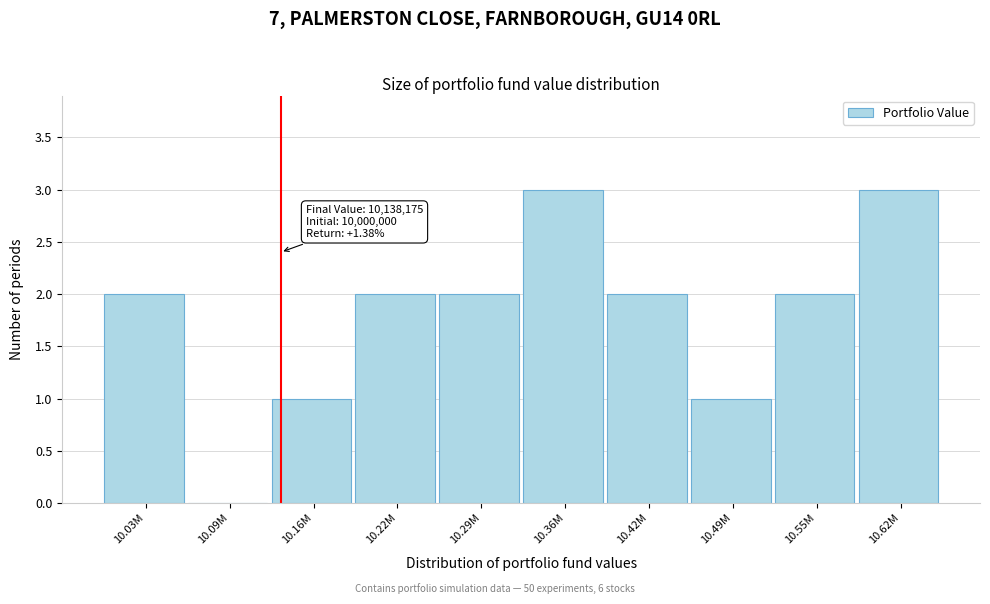

Reading right to left, what are all the values shown in this chart?

10.62M=3	10.55M=2	10.49M=1	10.42M=2	10.36M=3	10.29M=2	10.22M=2	10.16M=1	10.09M=0	10.03M=2